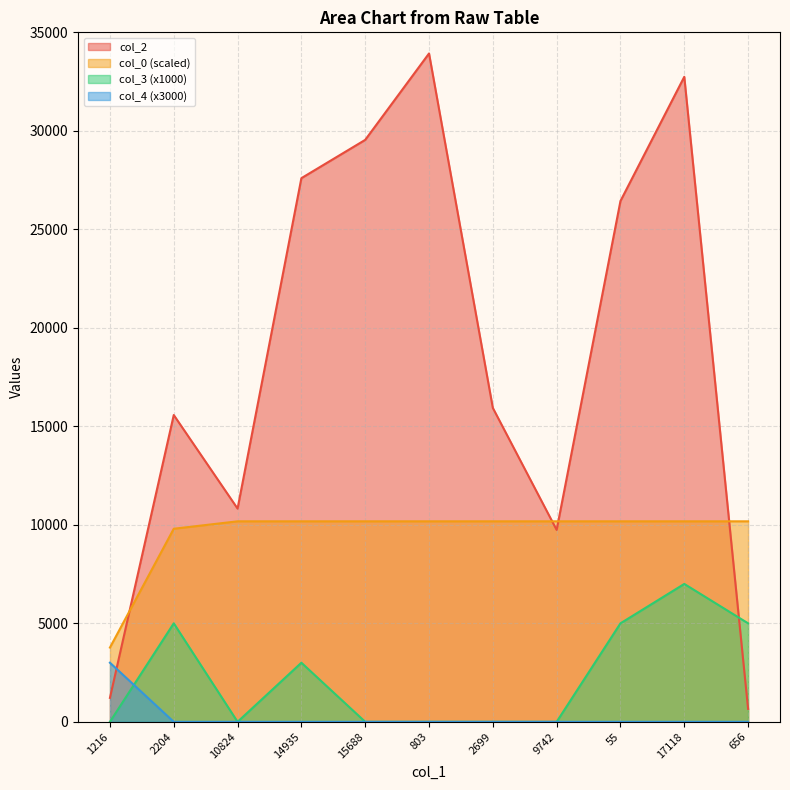

The col_3 series shows 7000.0 at 17118. True or false?

True